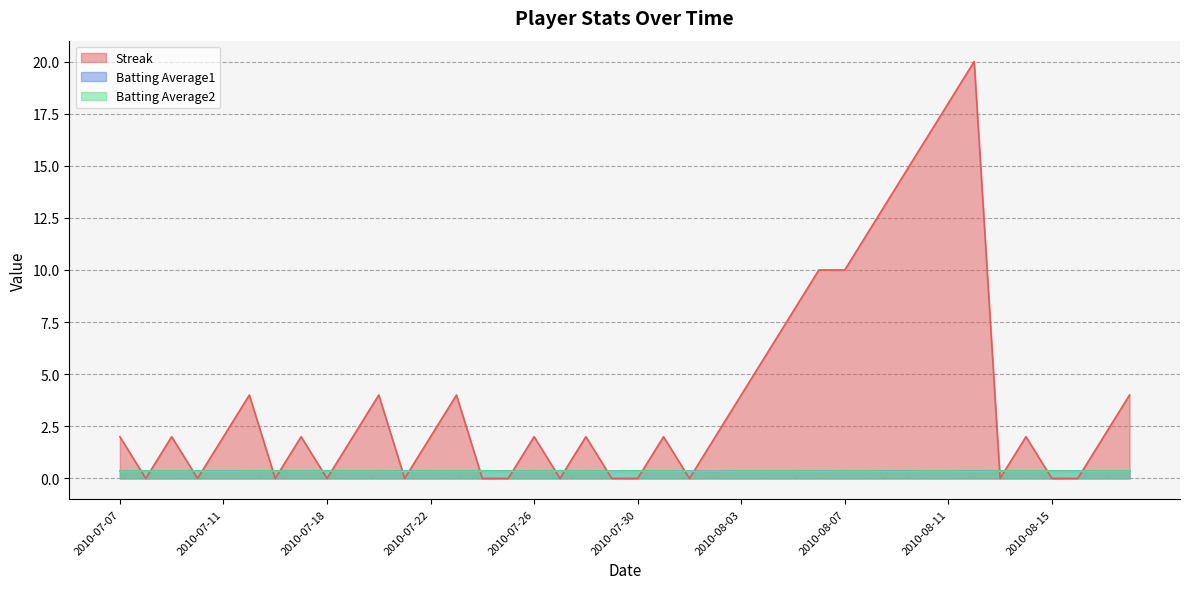

The Batting Average2 series shows 0.5 at 2010-07-07. True or false?

False